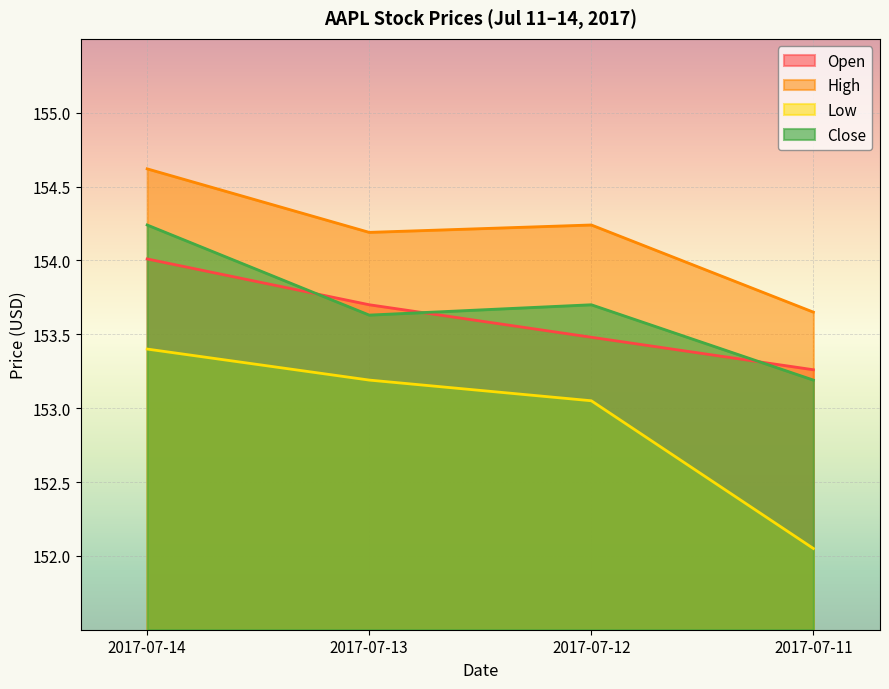

At 2017-07-11, list the series in order from smallest to largest.

Low, Close, Open, High